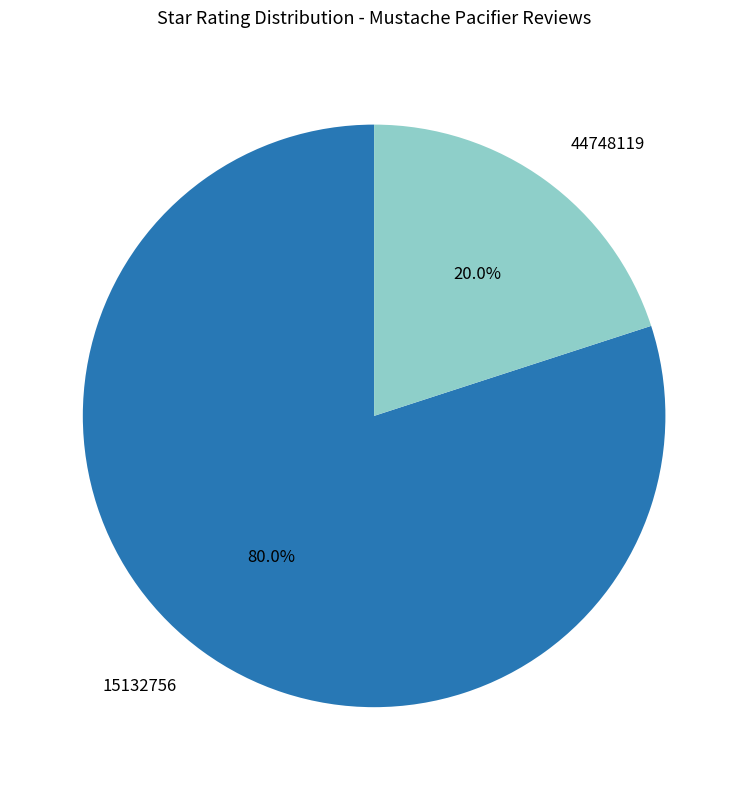

The 15132756 slice represents 80% of the pie. True or false?

True